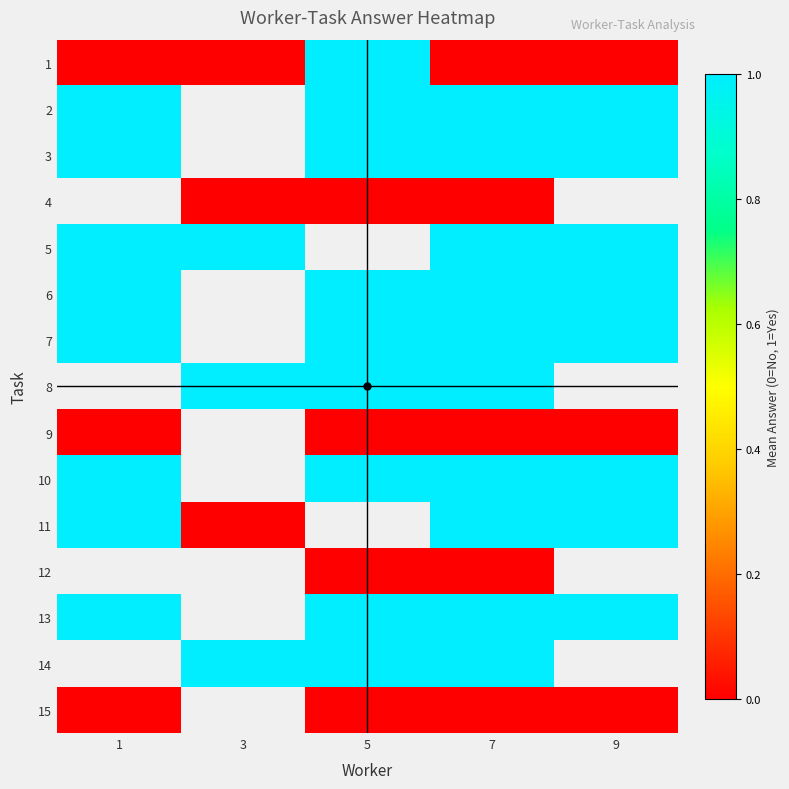

True or false: row_6 has a value of 1.0 at 1.

True